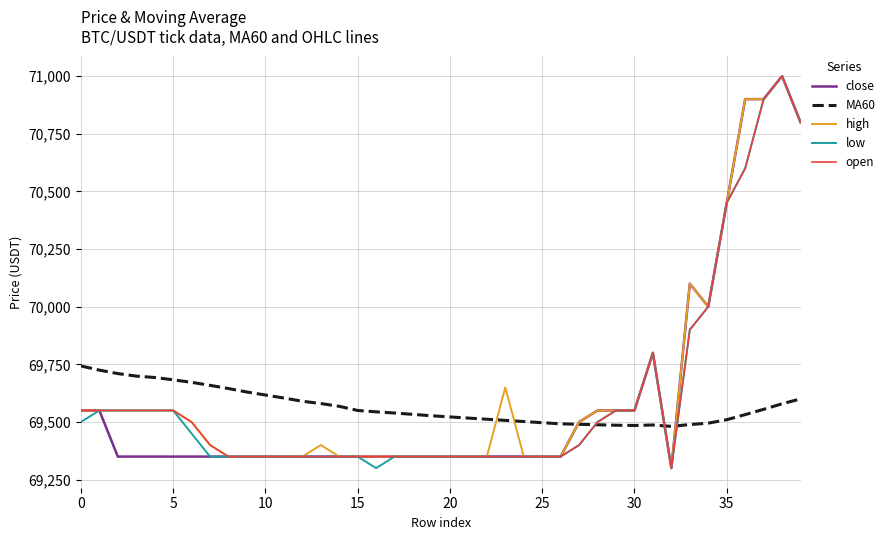

What is the average value of the MA60 series?

69568